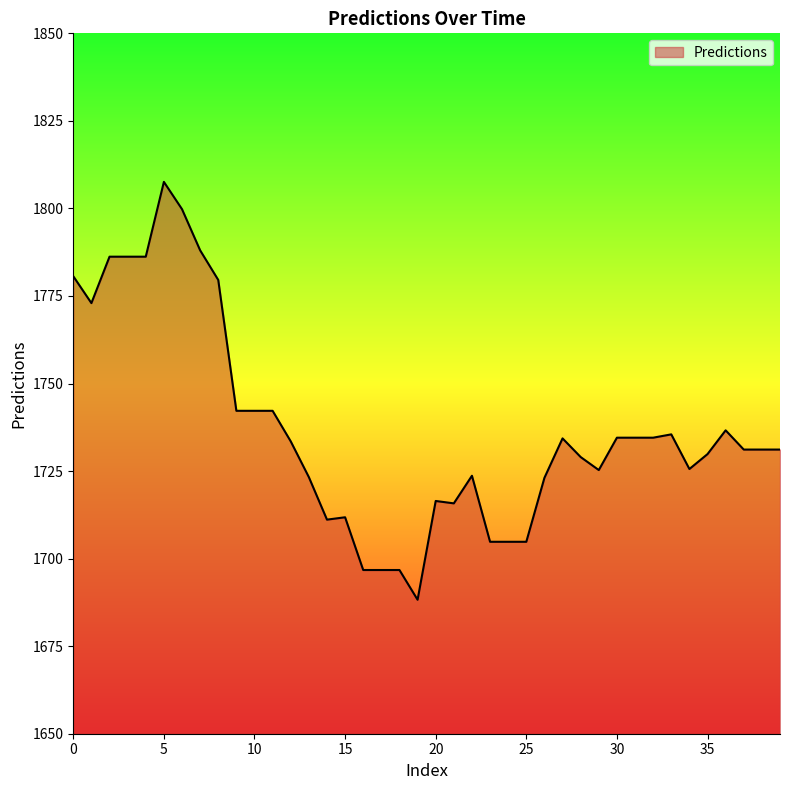

What is the difference between the maximum and minimum values?

119.3